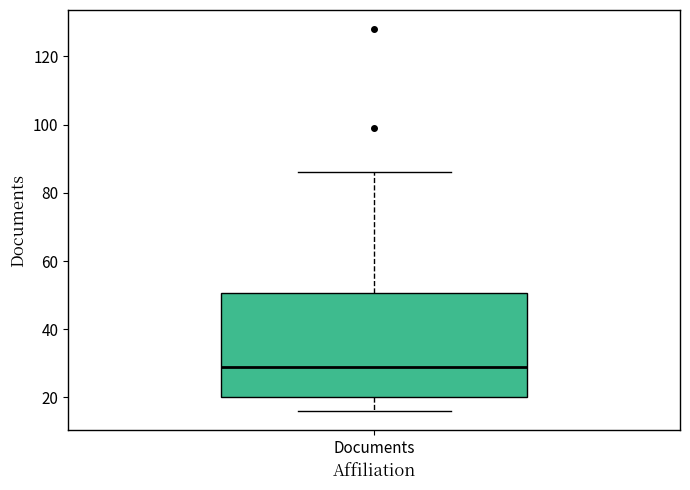

Where is the upper edge of the box for Documents on the y-axis? The values are not printed on the chart, so give them approximately, as read against the axis.

50